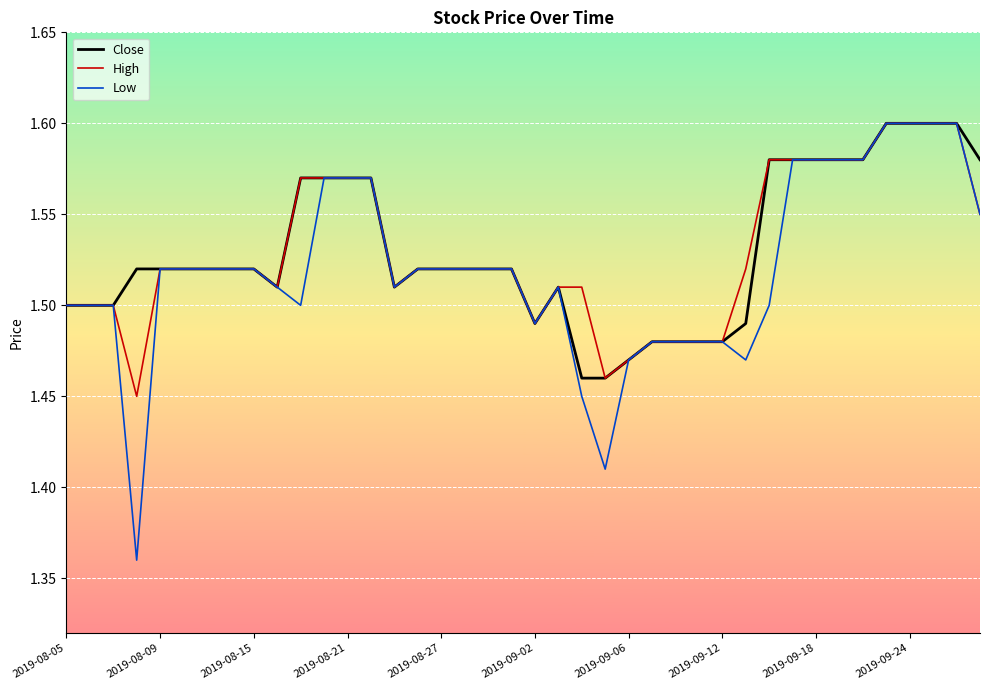

Which series has the widest spread of values?

Low